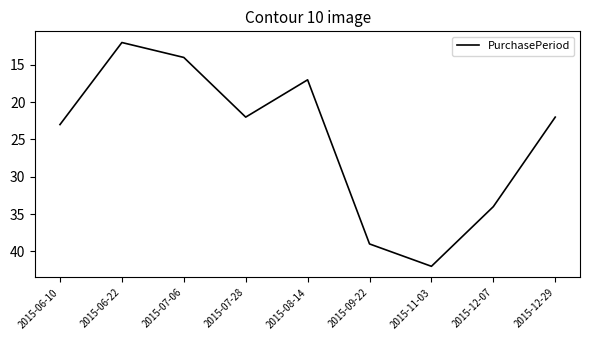

What position from the right is 2015-06-22?

8